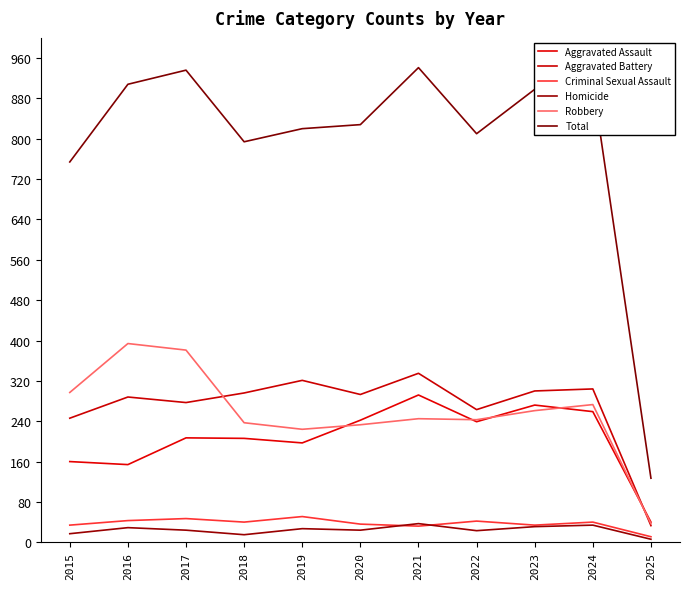

Is this an area chart (filled region under the line)?

No